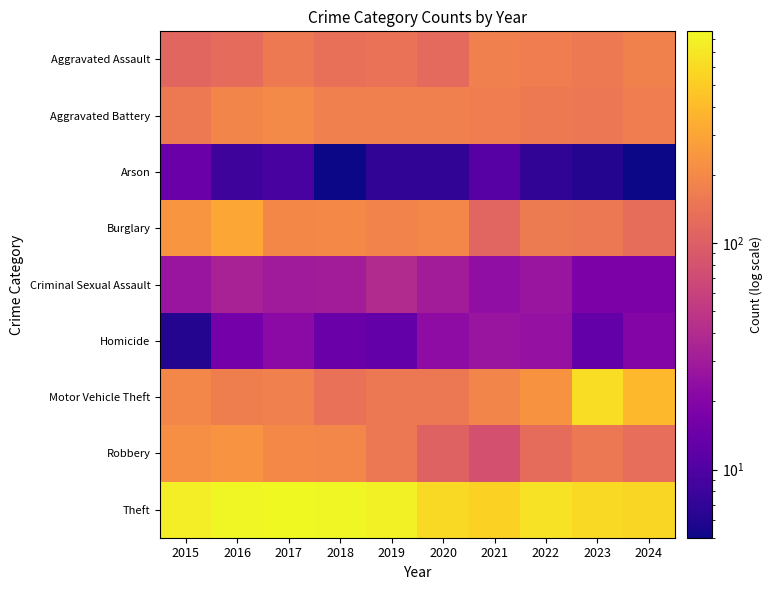

At which category does the chart reach its peak across all series?

2017